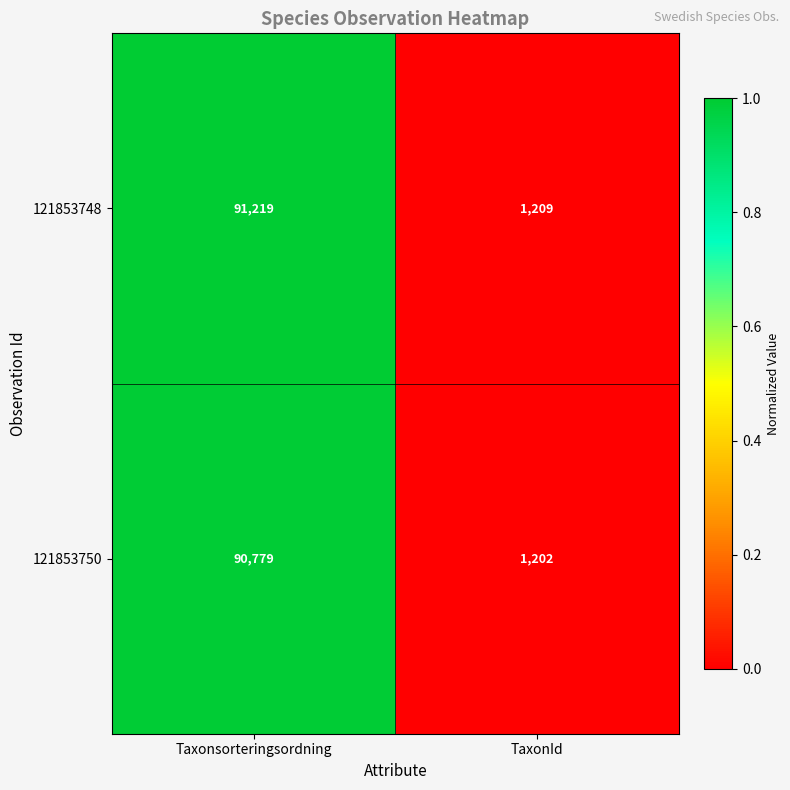

List the series in order of their peak value, lowest first.

121853750, 121853748